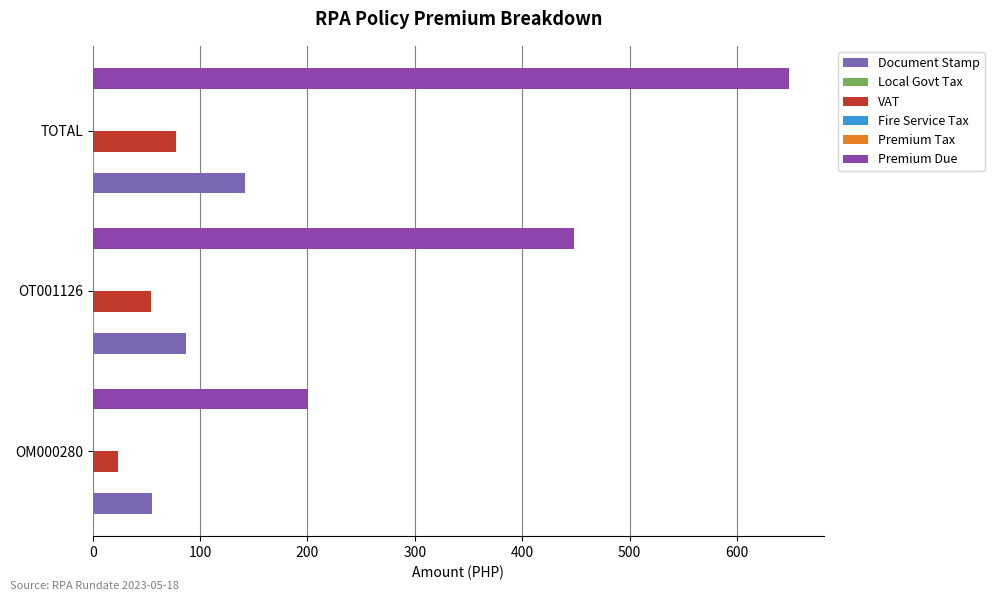

What is the sum of all Premium Tax values?

0.4